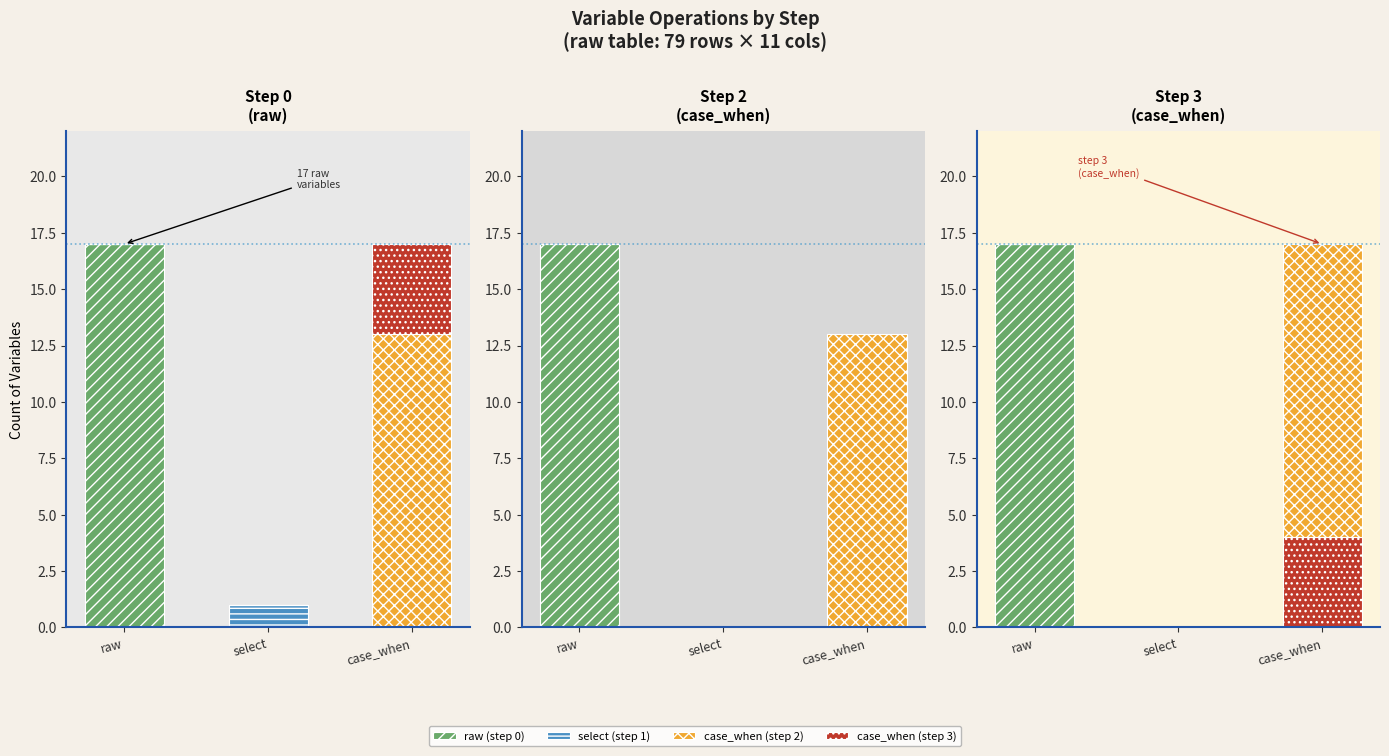

How many data points does each series have?

3